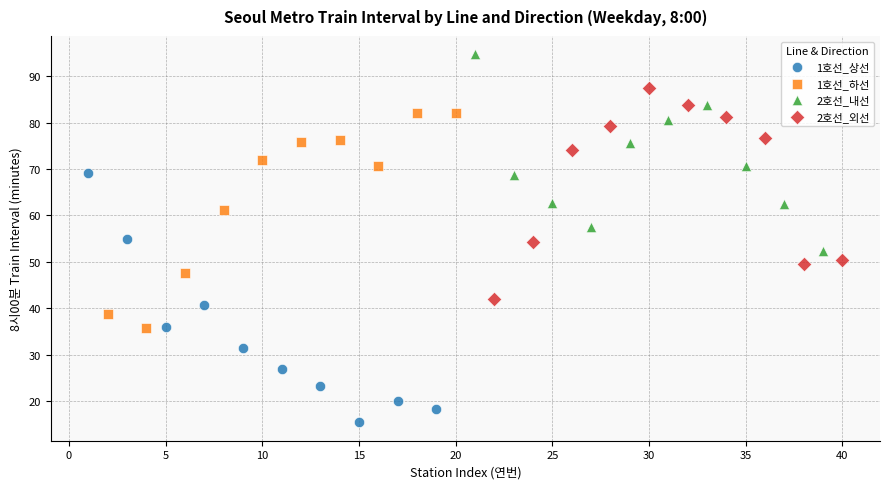

Which series has the widest spread of Y values?

1호선_상선